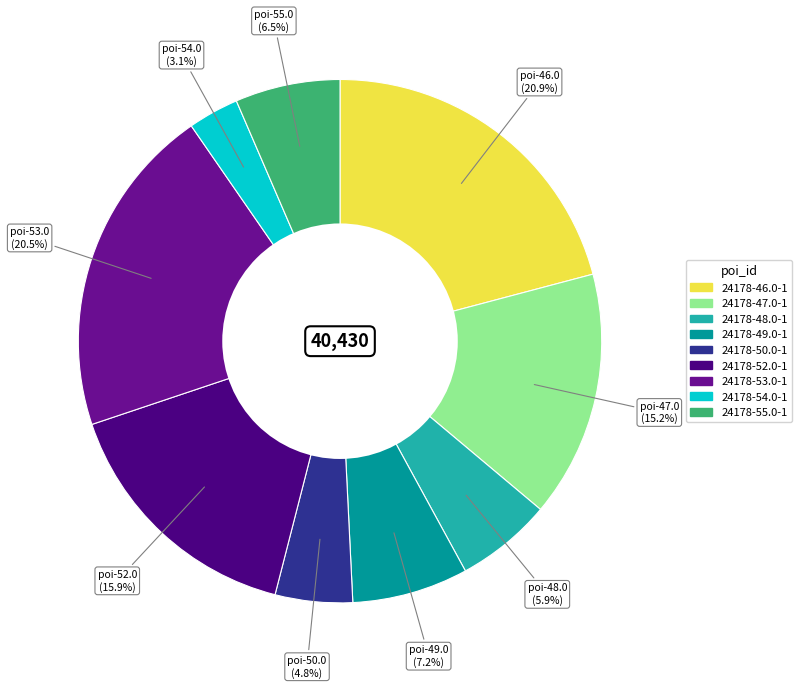

The 24178-53.0-1 slice represents 21% of the pie. True or false?

True